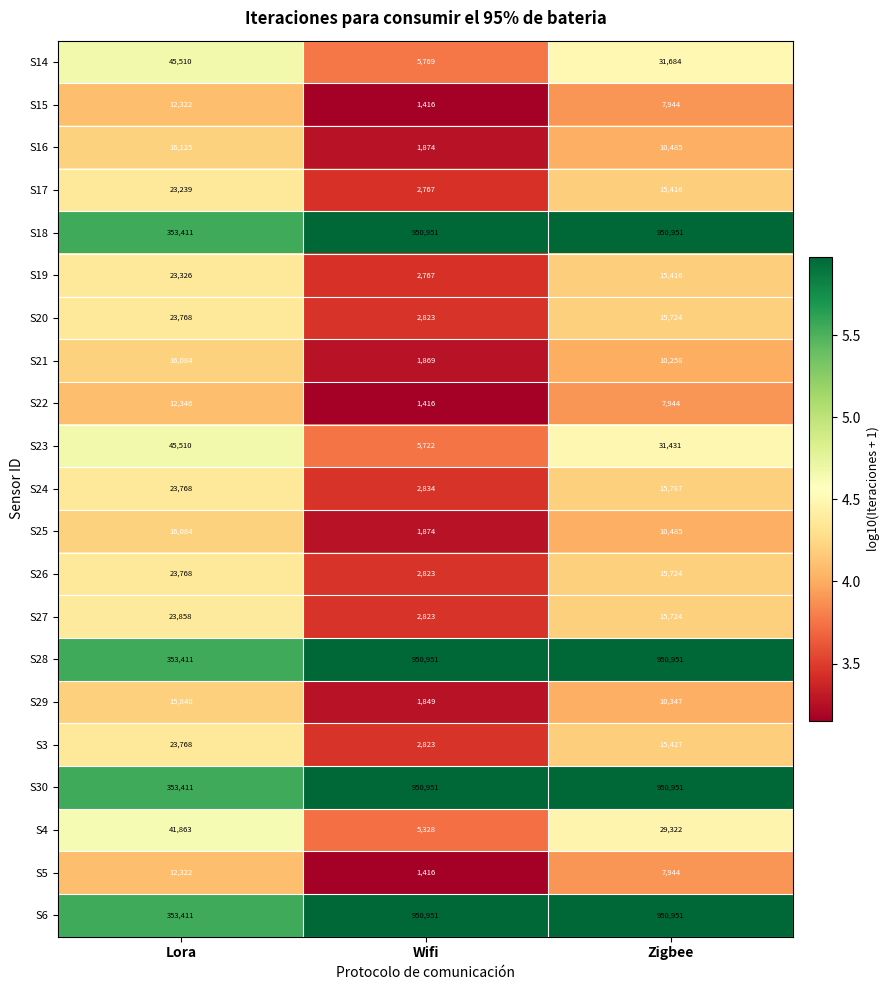

Is it true that S28 equals 950951 at Wifi?

True